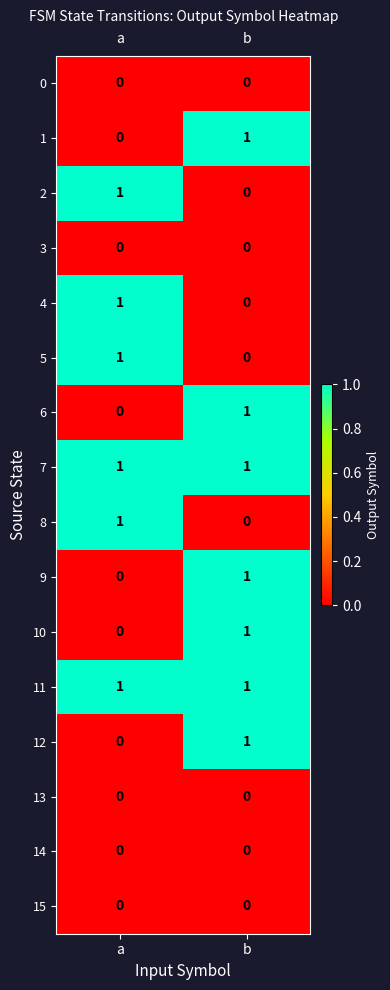

Which category has the highest value in the 8 series?

a